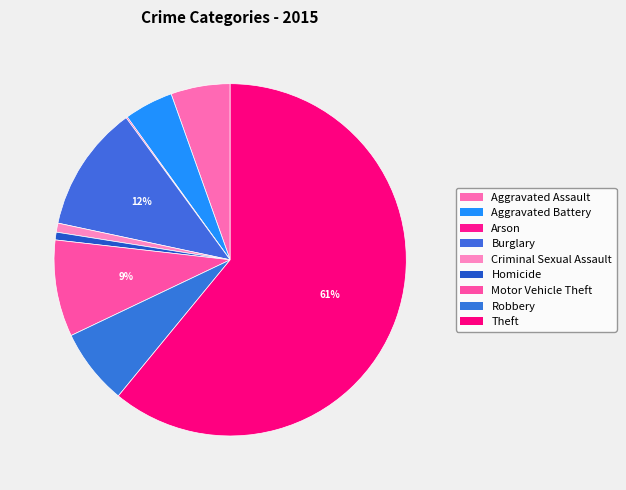

Is it true that Aggravated Assault is 5% of the pie?

True